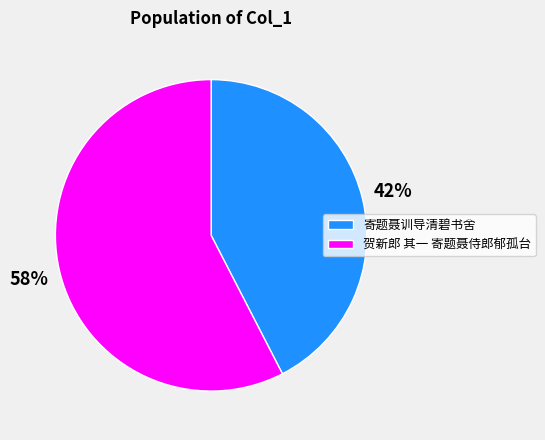

What is the largest slice in the pie chart?

贺新郎 其一 寄题聂侍郎郁孤台